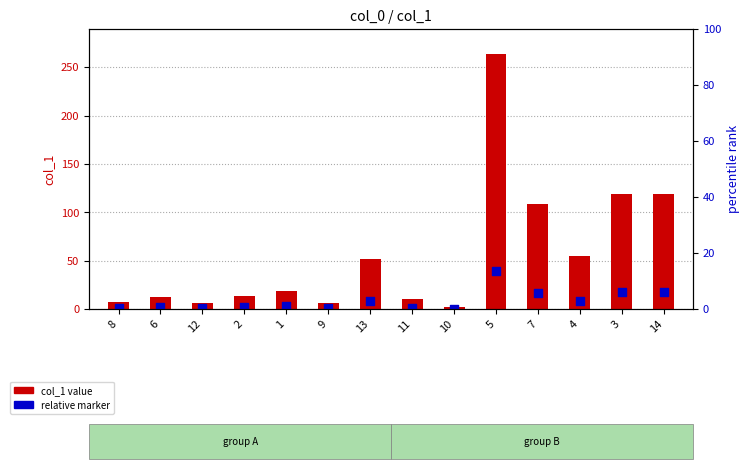

At which category is the sum across all series the highest?

5